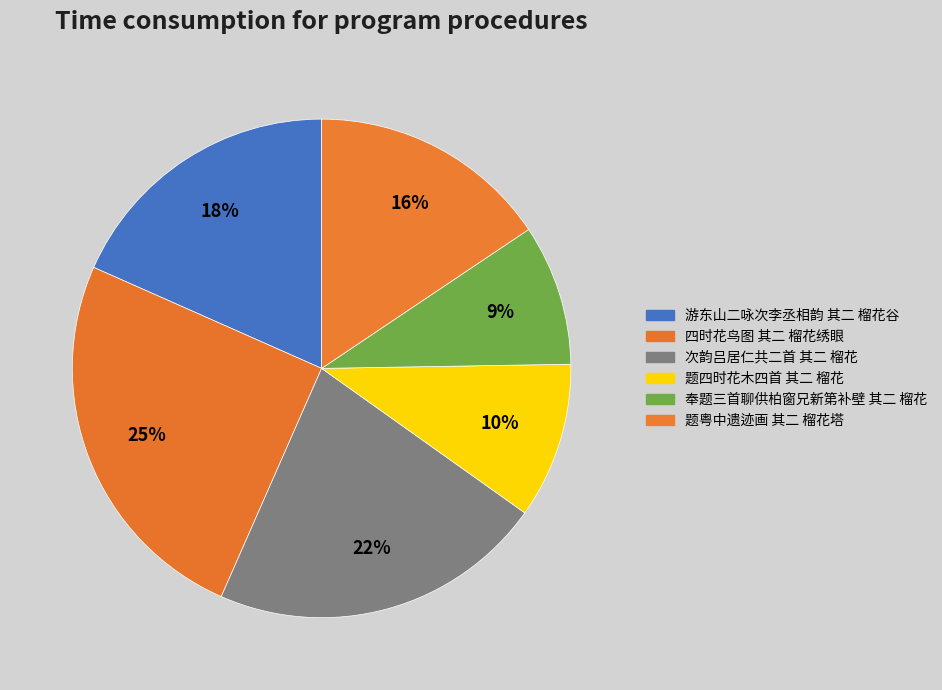

Does 游东山二咏次李丞相韵 其二 榴花谷 account for over 50% of the chart?

No